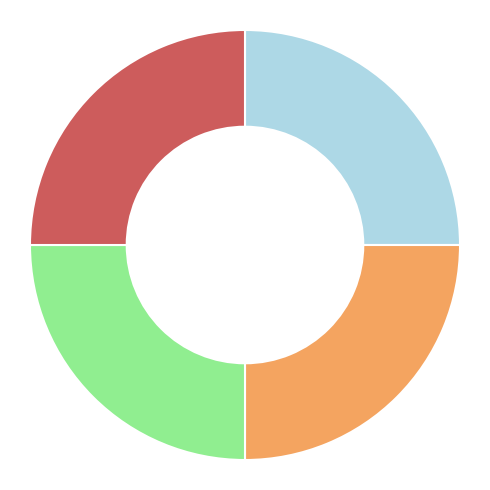

Count the number of slices in the pie.

4